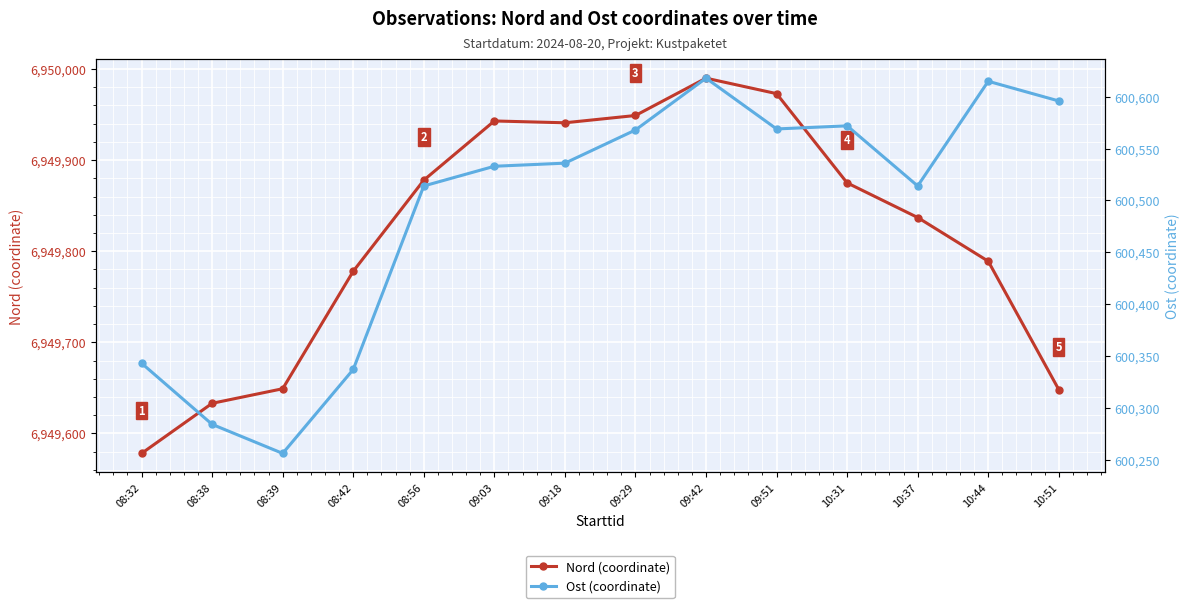

How many lines are shown in the chart?

2